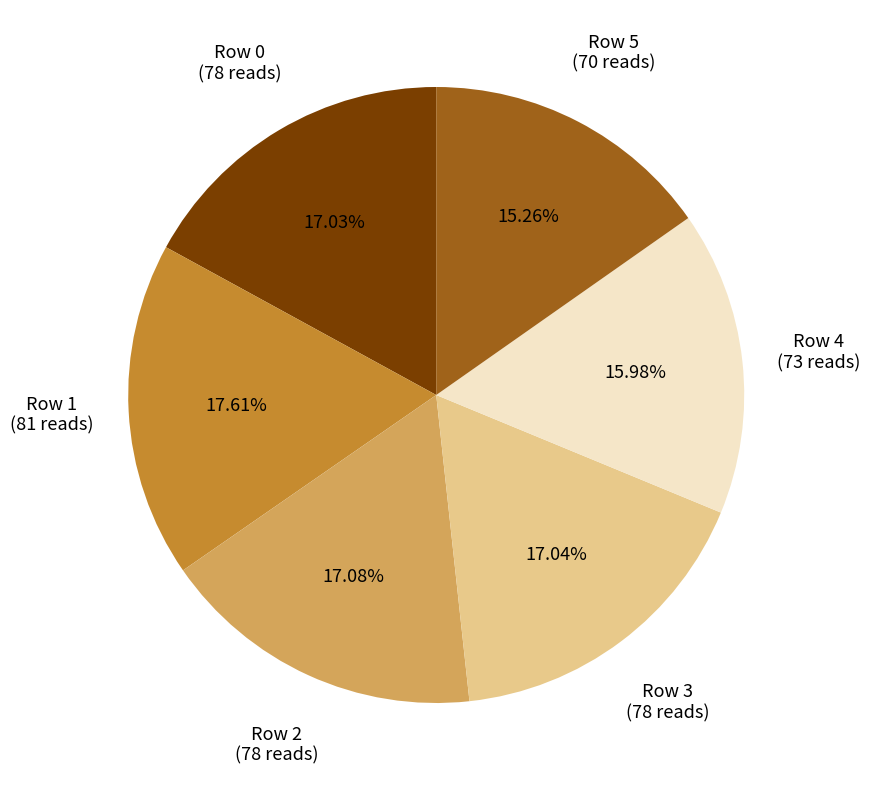

True or false: Row 4 accounts for 22% of the total.

False